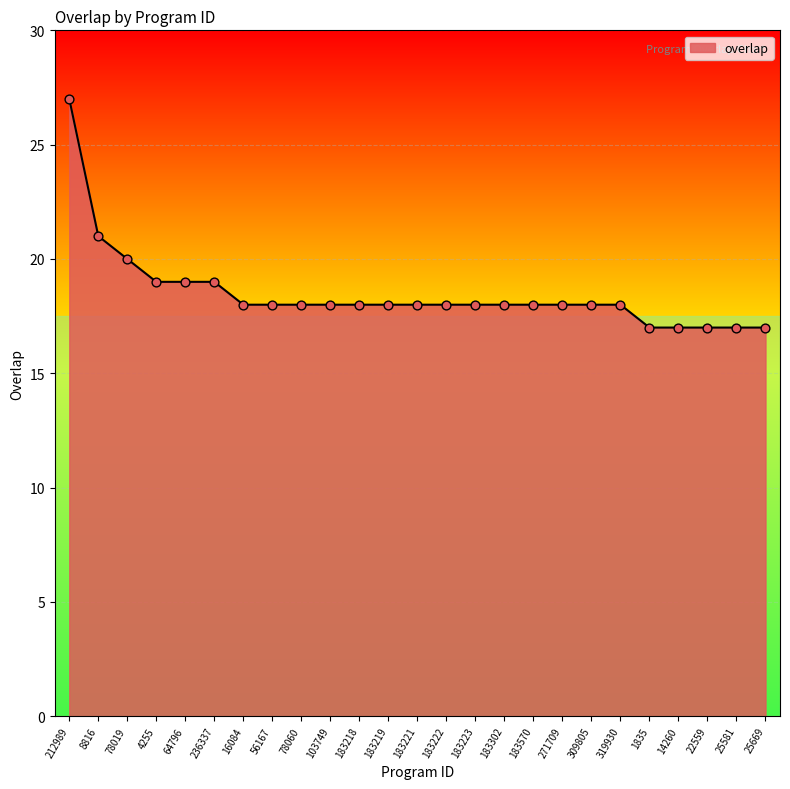

What is the ratio of the value at 14260 to the value at 25669?

1.0